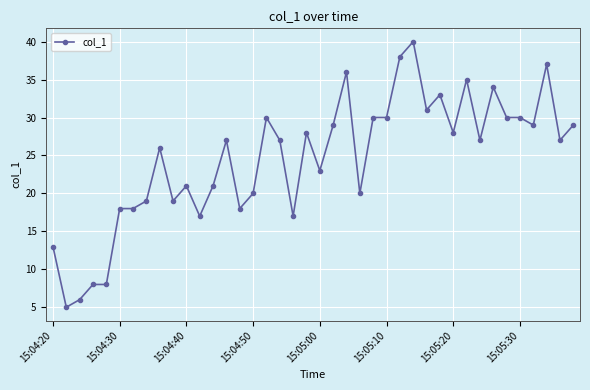

What is the average value?

25